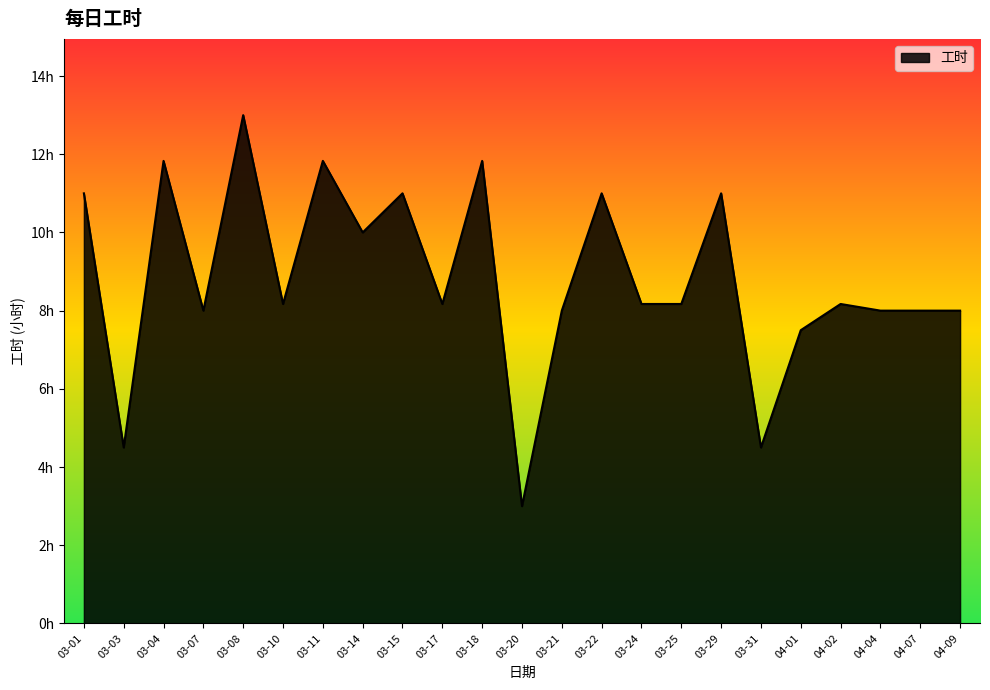

Does the chart display data point markers on the line(s)?

No